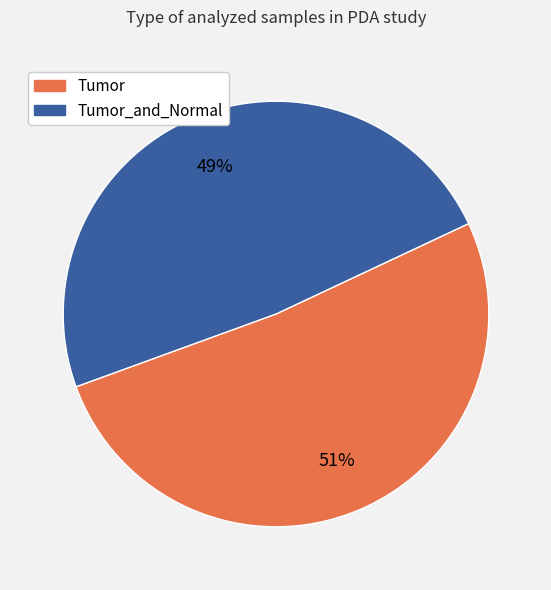

Is there a majority slice in this chart?

Yes